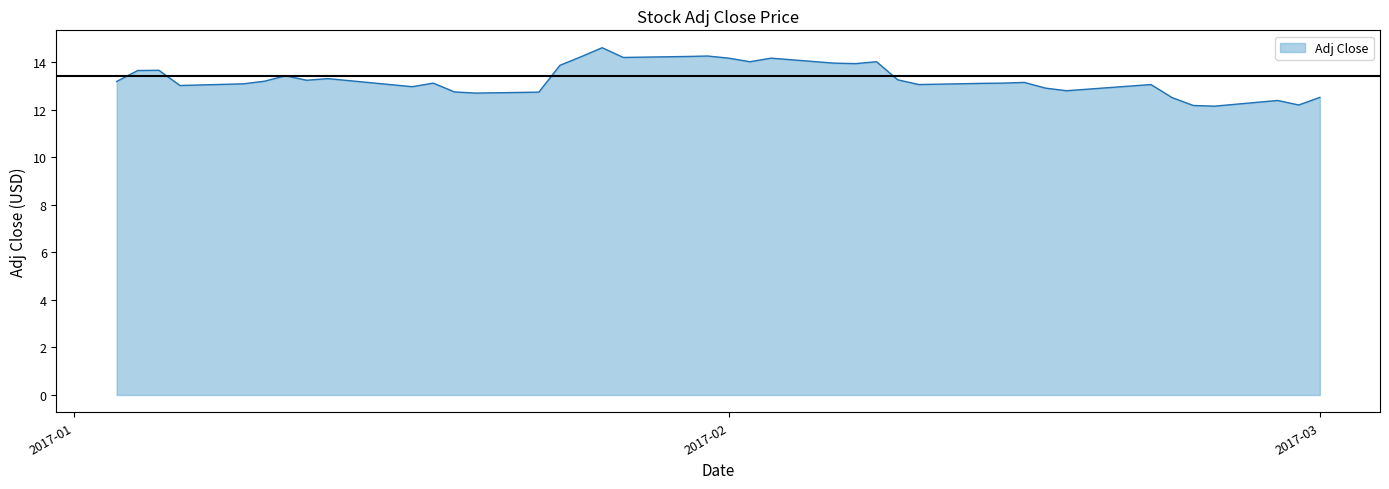

What is the difference between the maximum and minimum values?

2.5